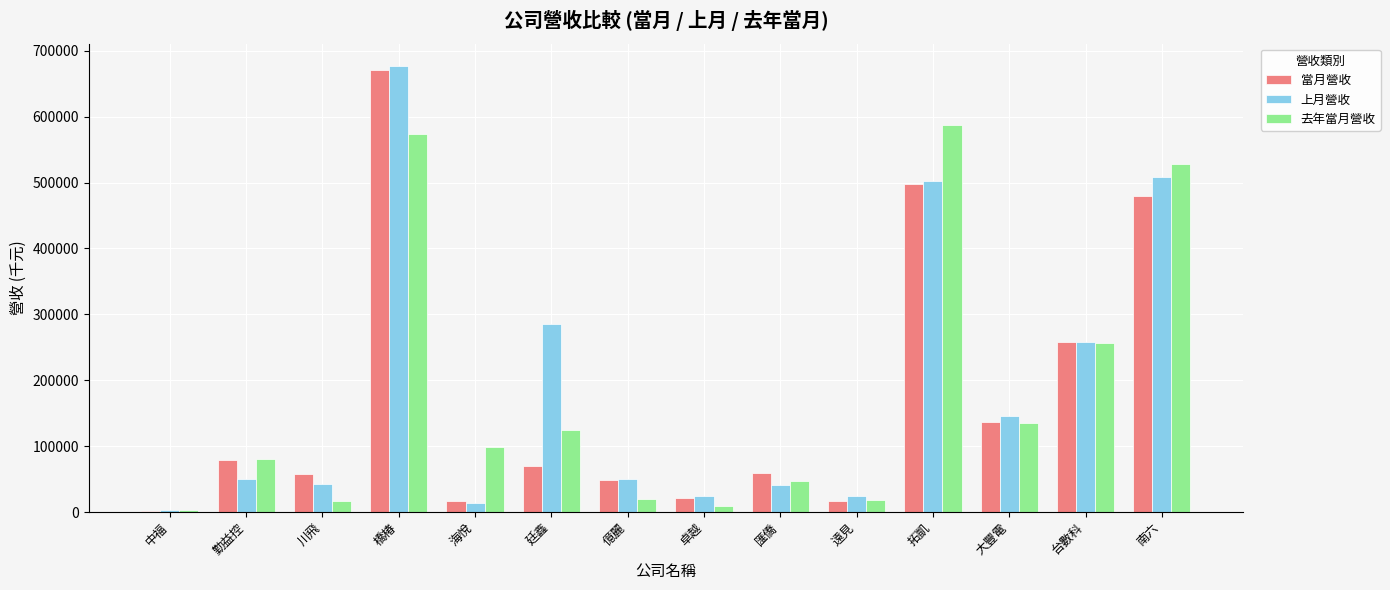

Which category has the highest value across all series?

橋椿